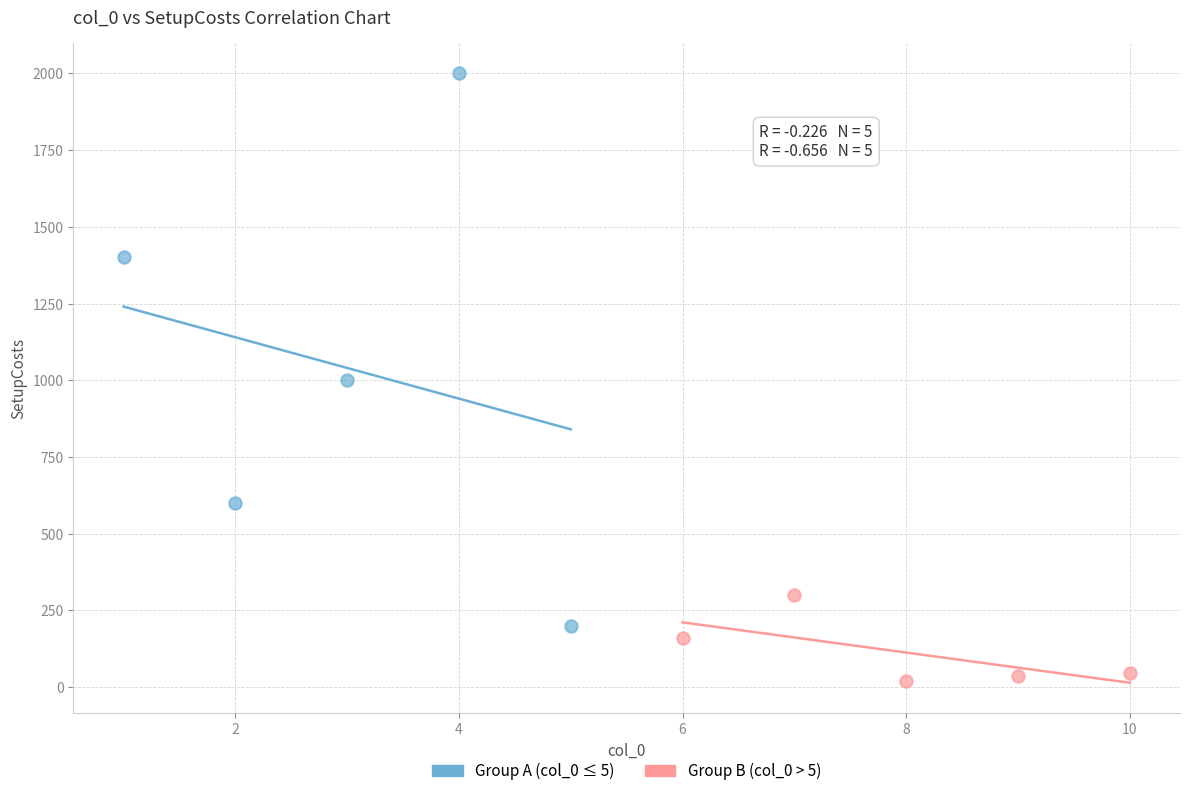

Which series contains the lowest Y value?

Group B (col_0 > 5)